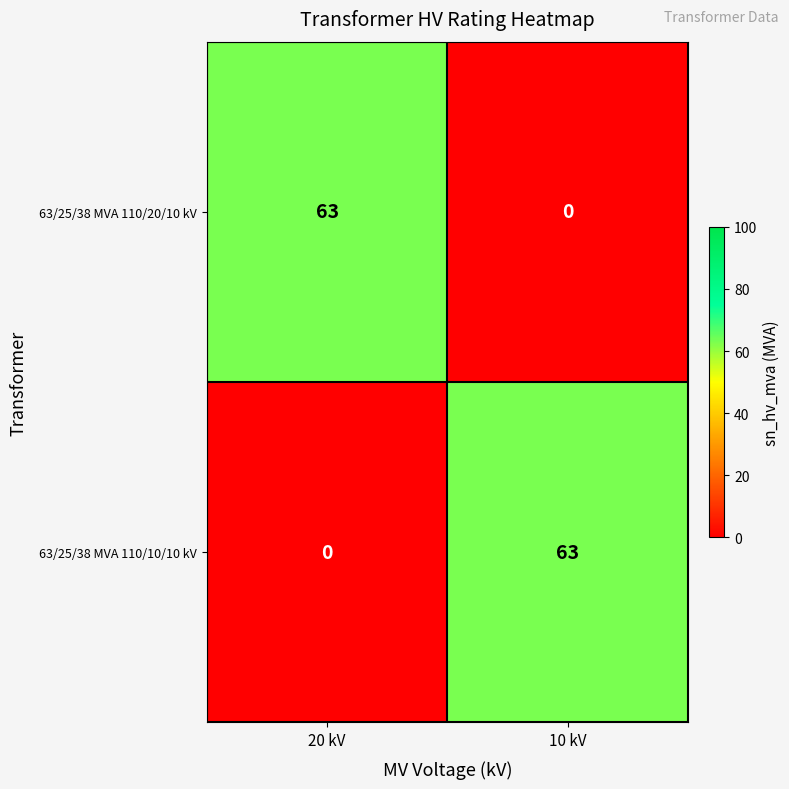

How many distinct data groups are displayed?

2